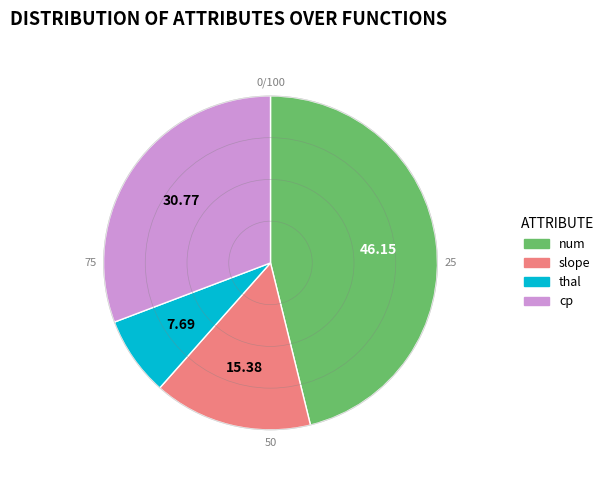

Which category has the smallest portion of the pie?

thal